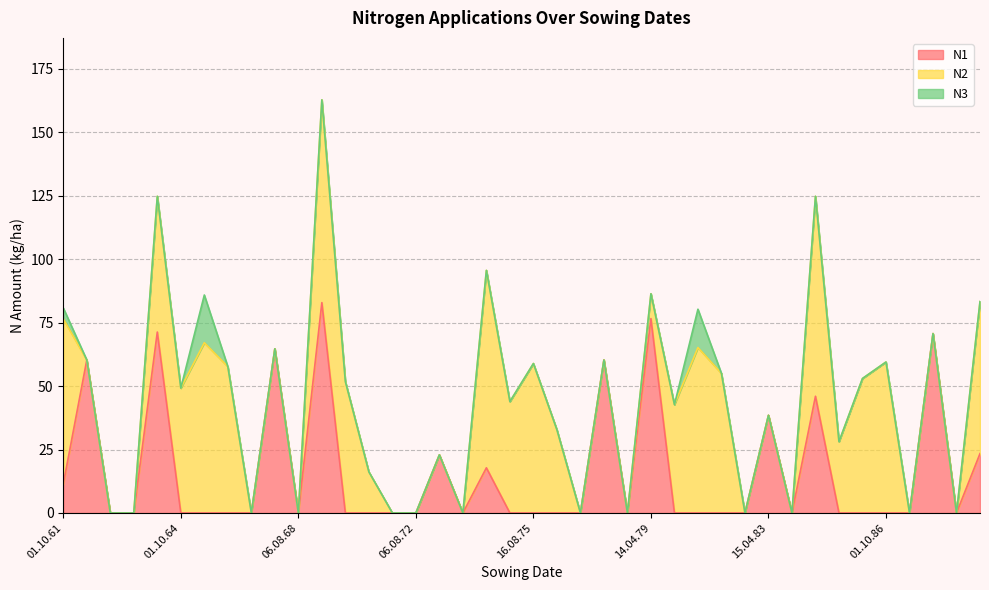

True or false: N2 and N1 cross at least once.

True